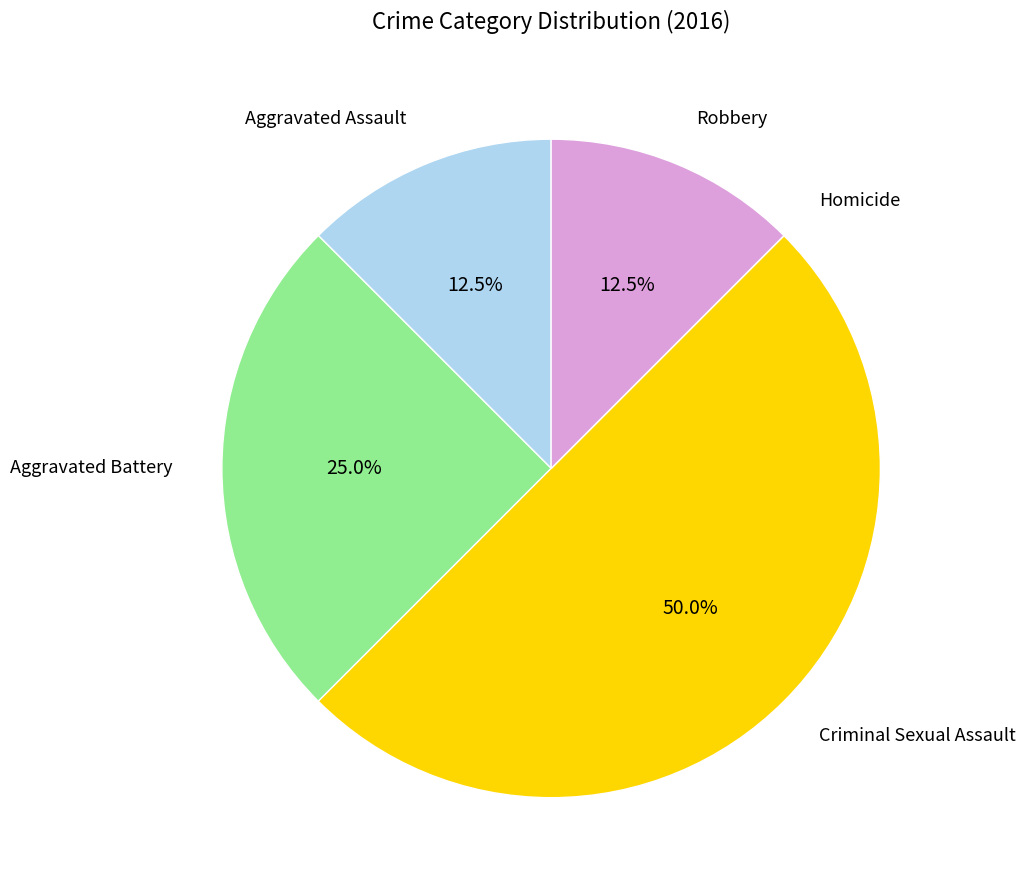

Which category has the smallest portion of the pie?

Homicide